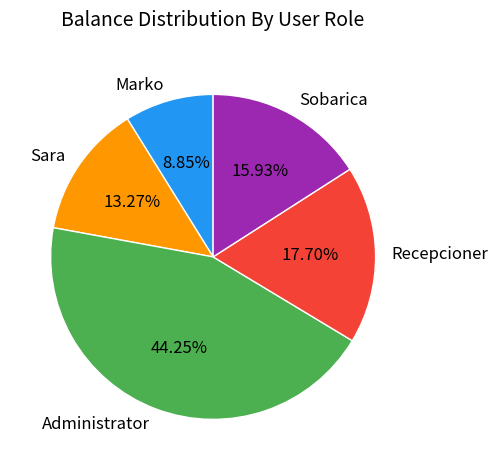

True or false: Marko accounts for 18% of the total.

False